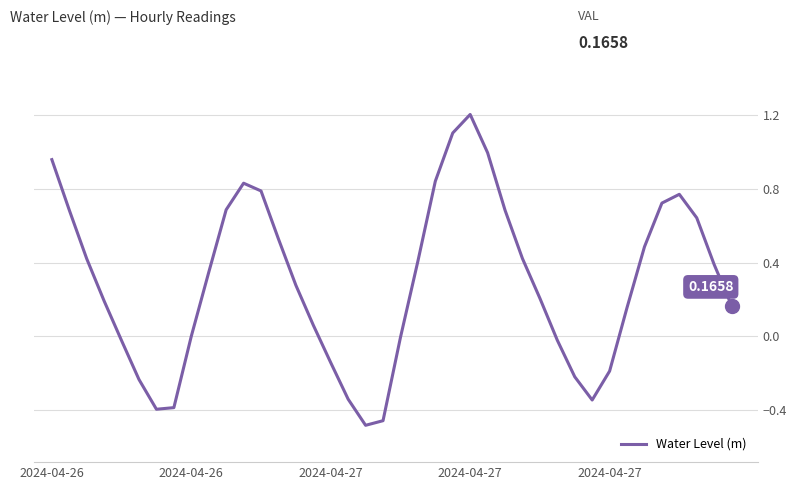

What is the difference between the maximum and minimum values?

1.7